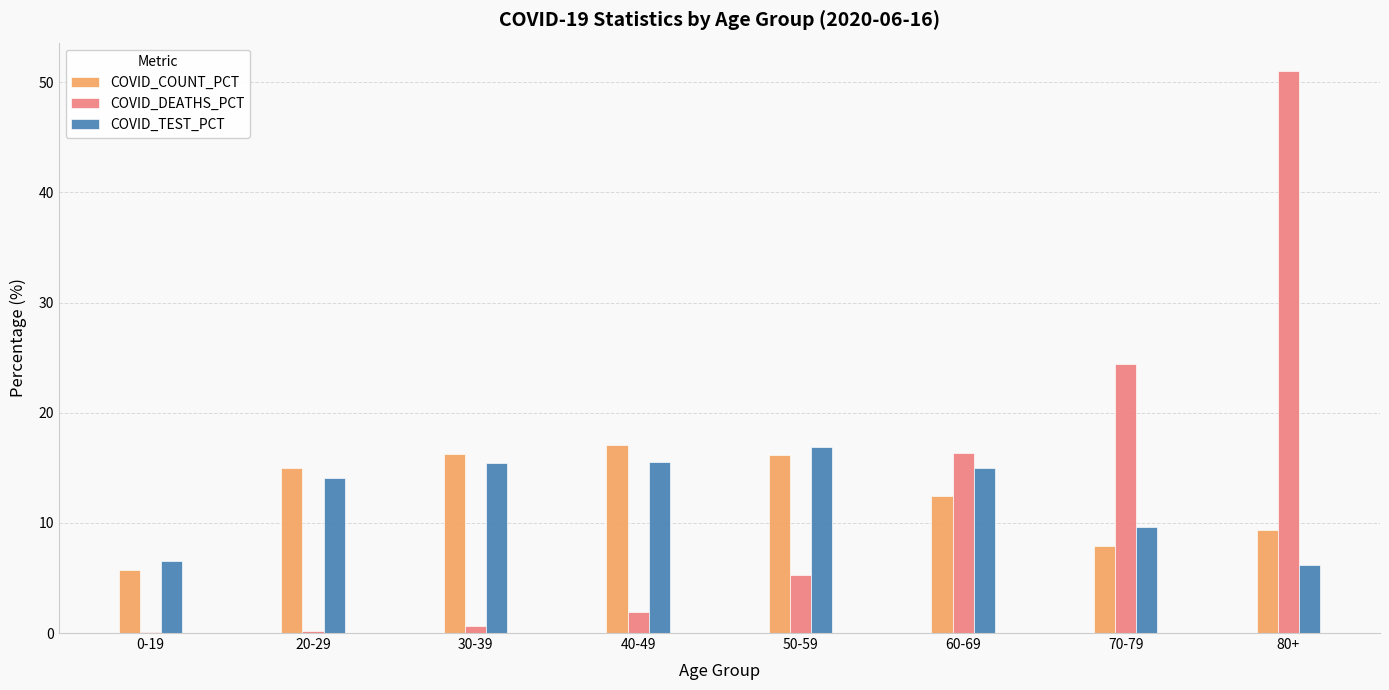

At which category is the sum across all series the highest?

80+